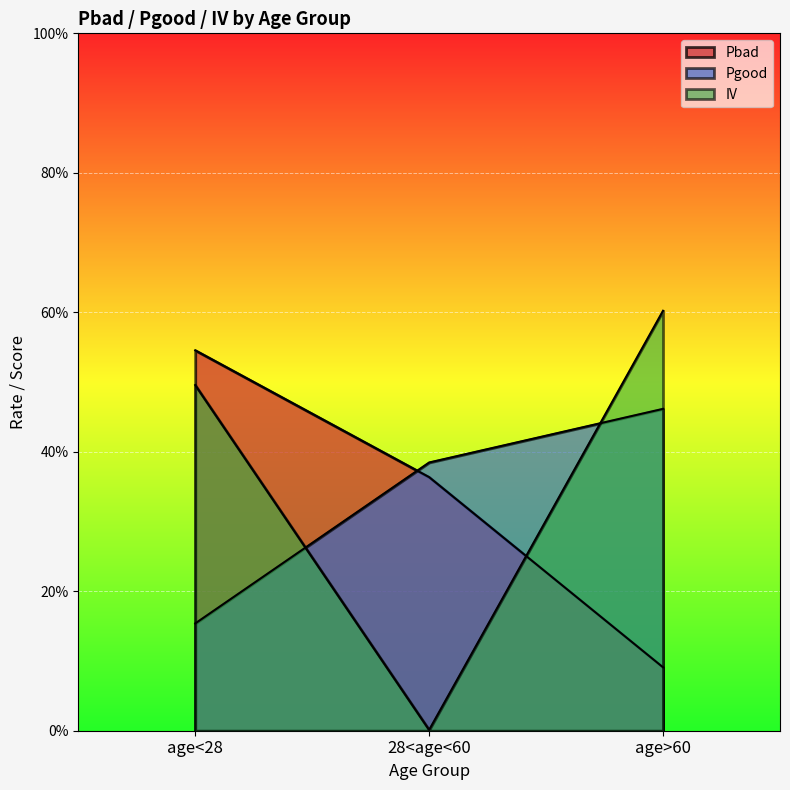

Count the Pbad values in the range 0 to 1.

3